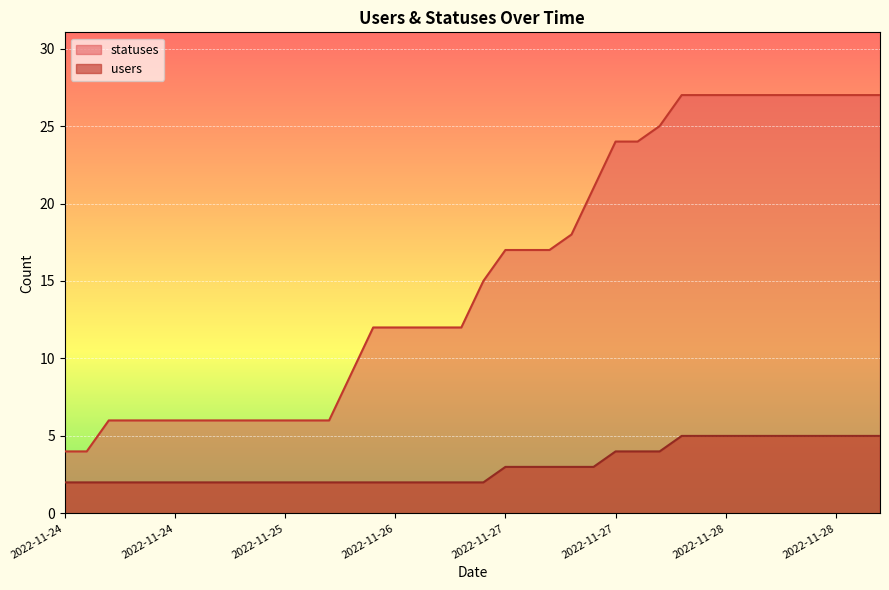

True or false: statuses and users intersect in this chart.

False